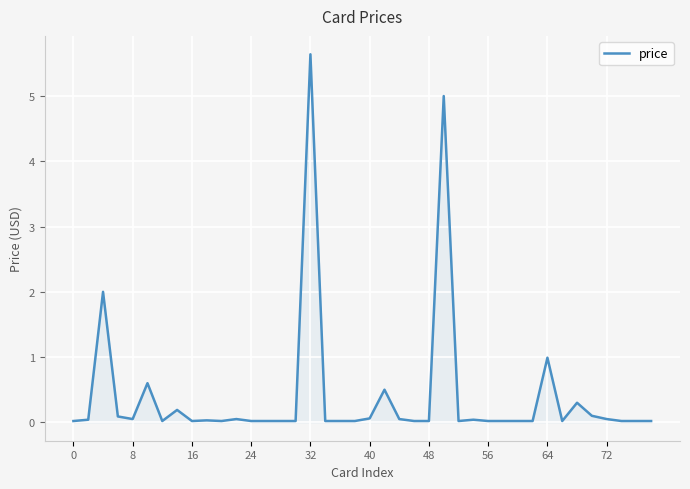

What is the maximum value shown in the chart?

5.6